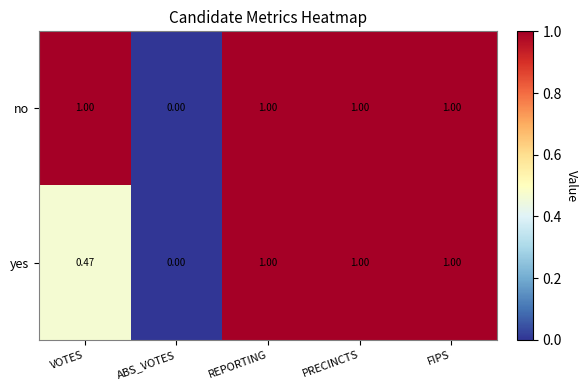

Is the value of yes at VOTES greater than the value of no at FIPS?

No